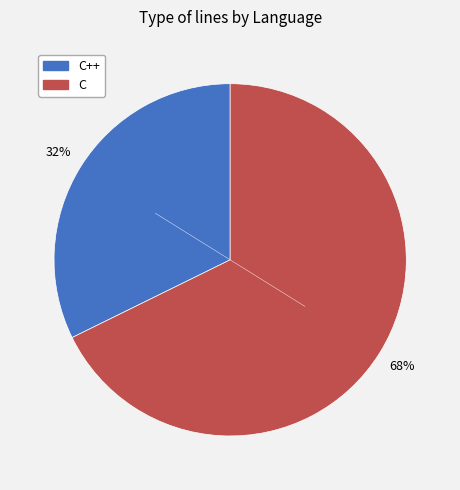

Does C++ represent more than half of the total?

No